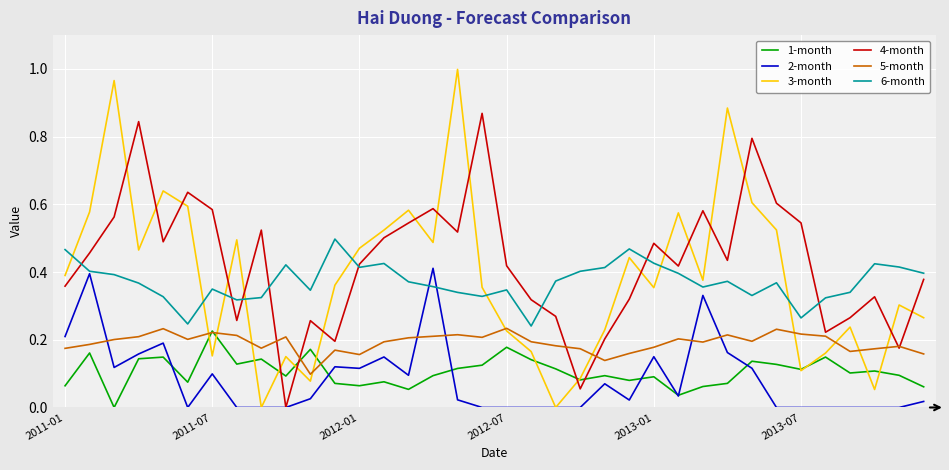

After their last crossing, which series has the higher values: 4-month or 1-month?

4-month